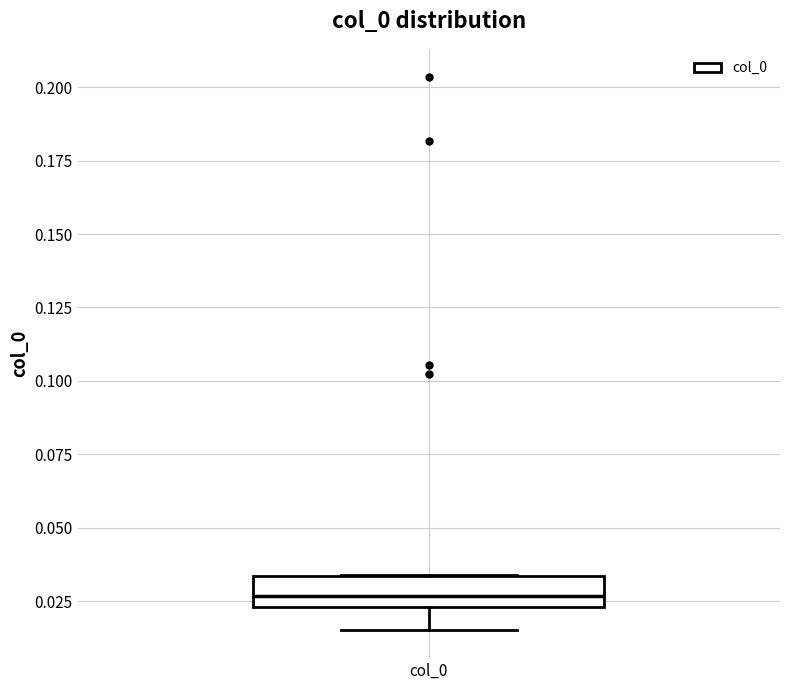

Where is the lower edge of the box for col_0 on the y-axis? The values are not printed on the chart, so give them approximately, as read against the axis.

0.025